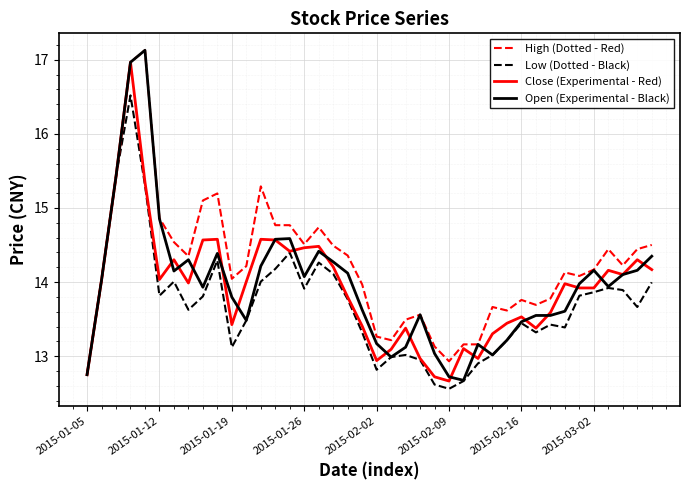

Which series has the largest total across all categories?

High (Dotted - Red)